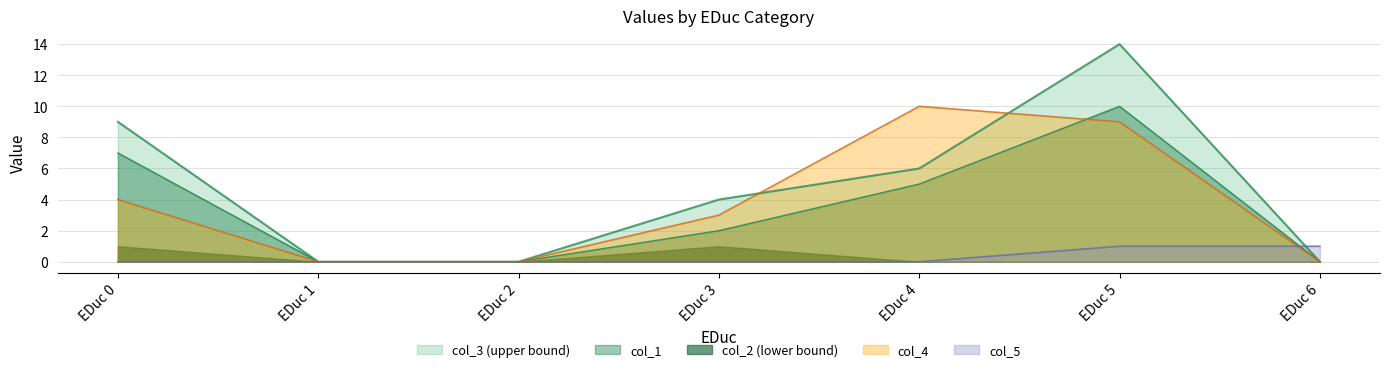

At EDuc 5, list the series in order from largest to smallest.

col_3 (upper bound), col_1, col_4, col_5, col_2 (lower bound)